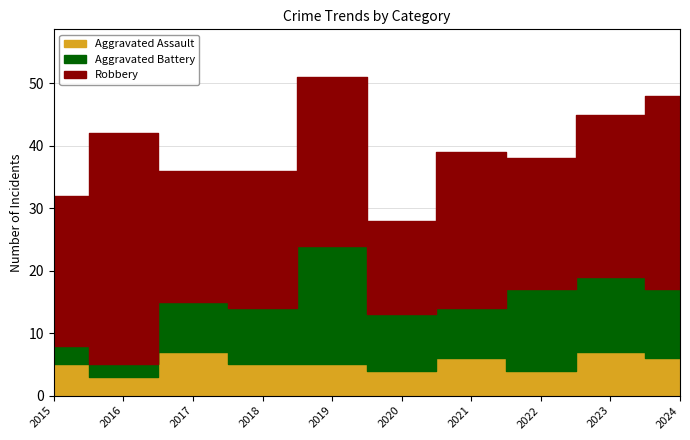

Which category has the lowest value in the Aggravated Assault series?

2016